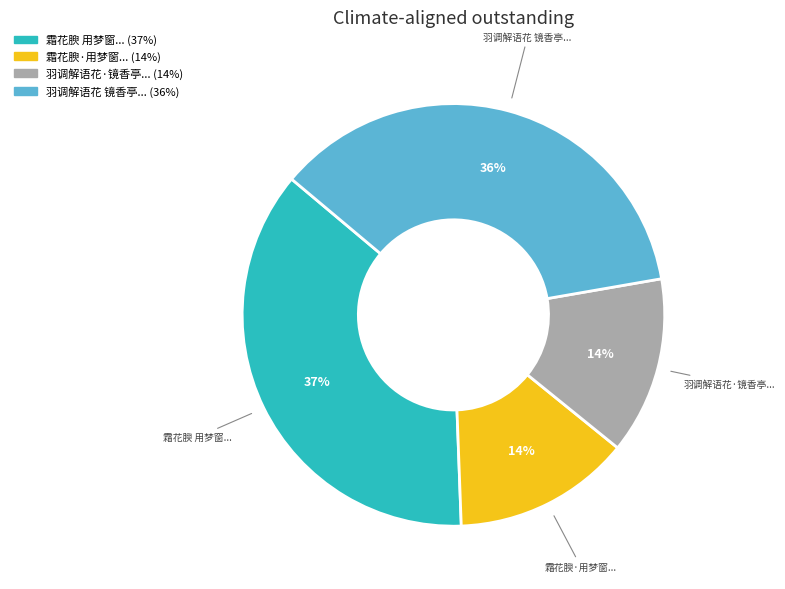

Is there a majority slice in this chart?

No